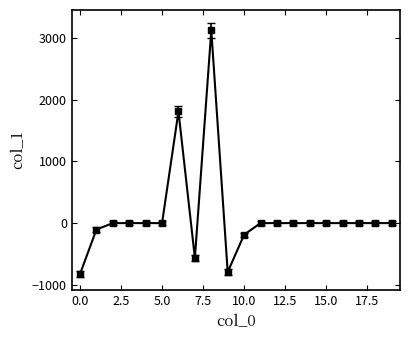

Reading left to right, extract all data points from this chart.

-826.0	-104.3	0.0	0.0	0.0	0.0	1809.1	-564.9	3123.3	-793.8	-188.5	0.0	0.0	0.0	0.0	0.0	0.0	0.0	0.0	0.0